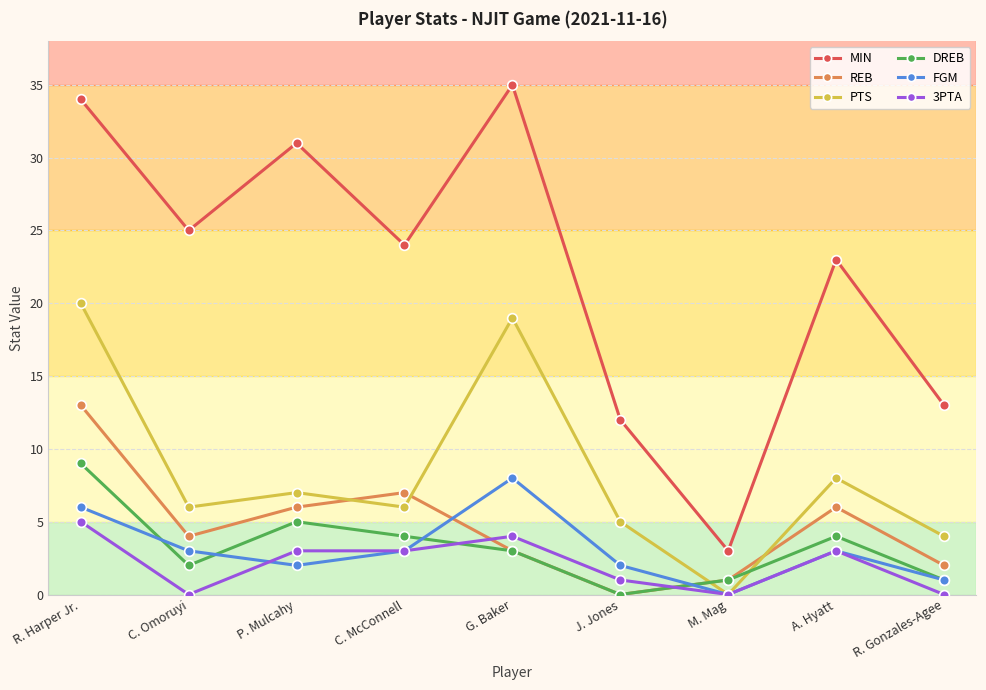

What are all the series names shown in the legend?

MIN, REB, PTS, DREB, FGM, 3PTA